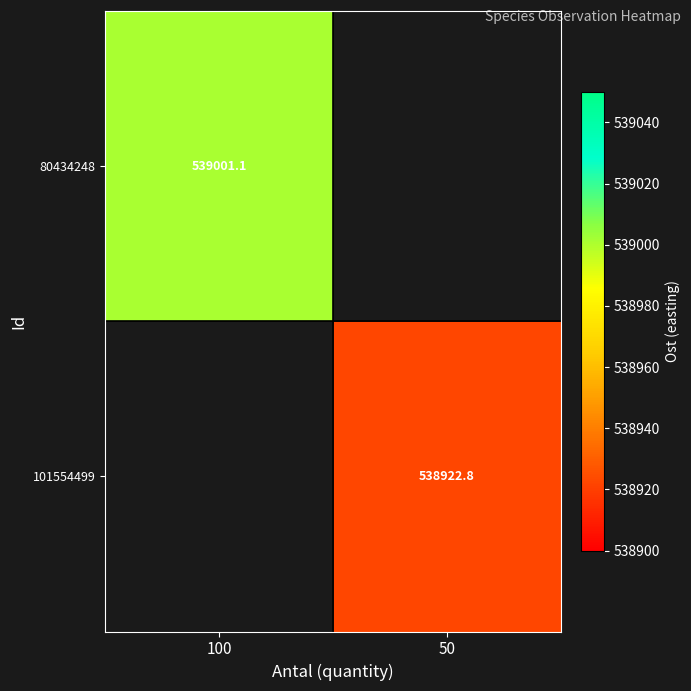

Is the value of 101554499 at 100 greater than the value of 80434248 at 100?

No